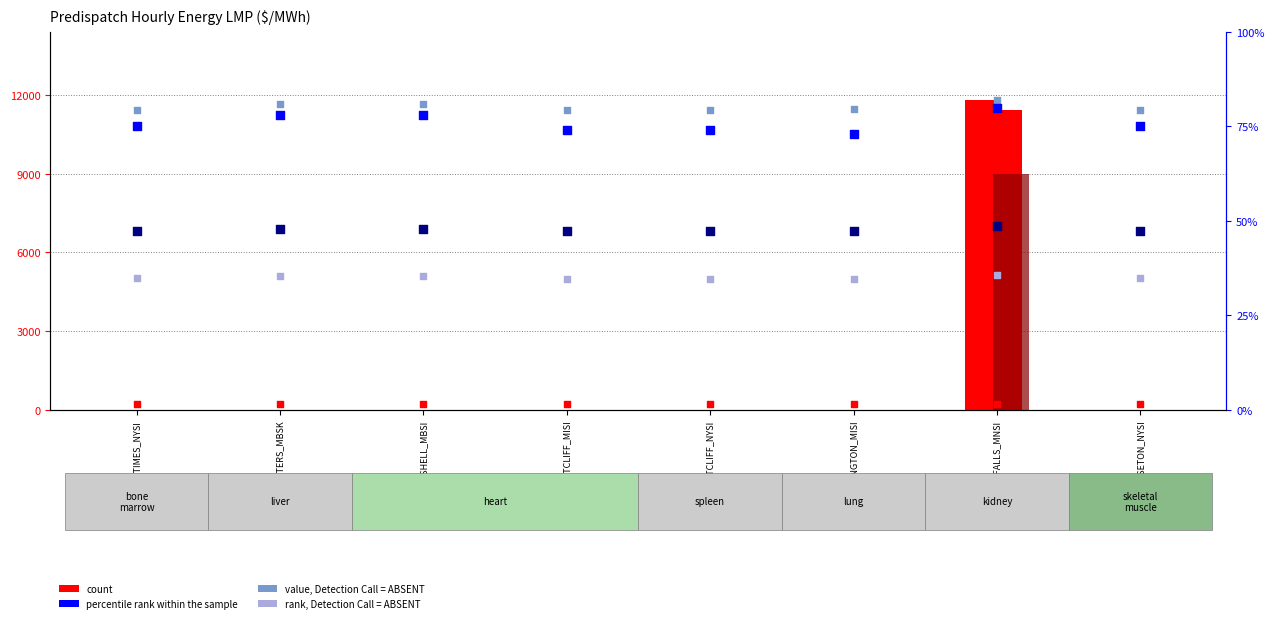

At which category is the sum across all series the highest?

MN.INTFALLS_MNSI